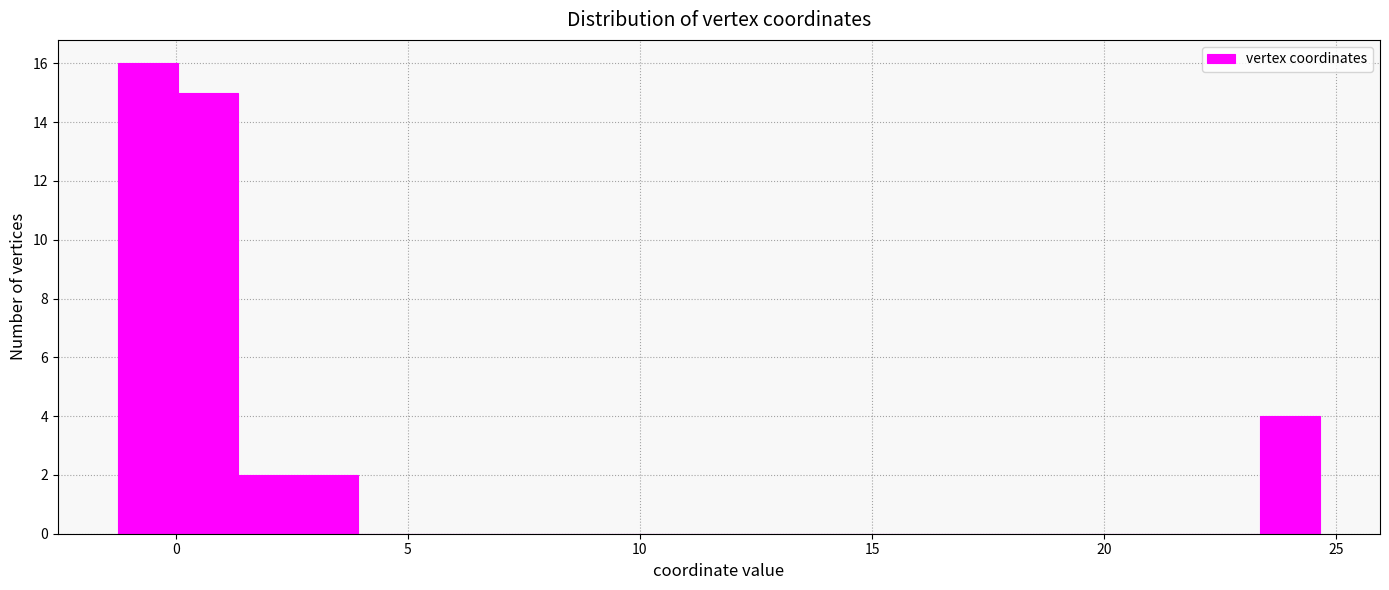

Read against the x-axis, roughly where is the centre of the tallest bar?

-0.5